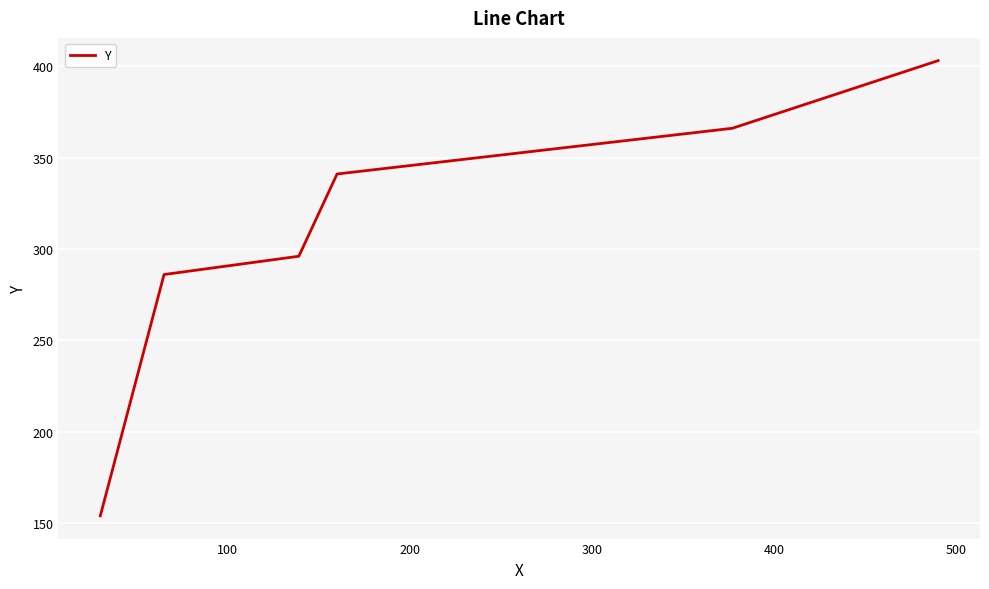

True or false: there are more than 0 points higher than both neighbors.

False